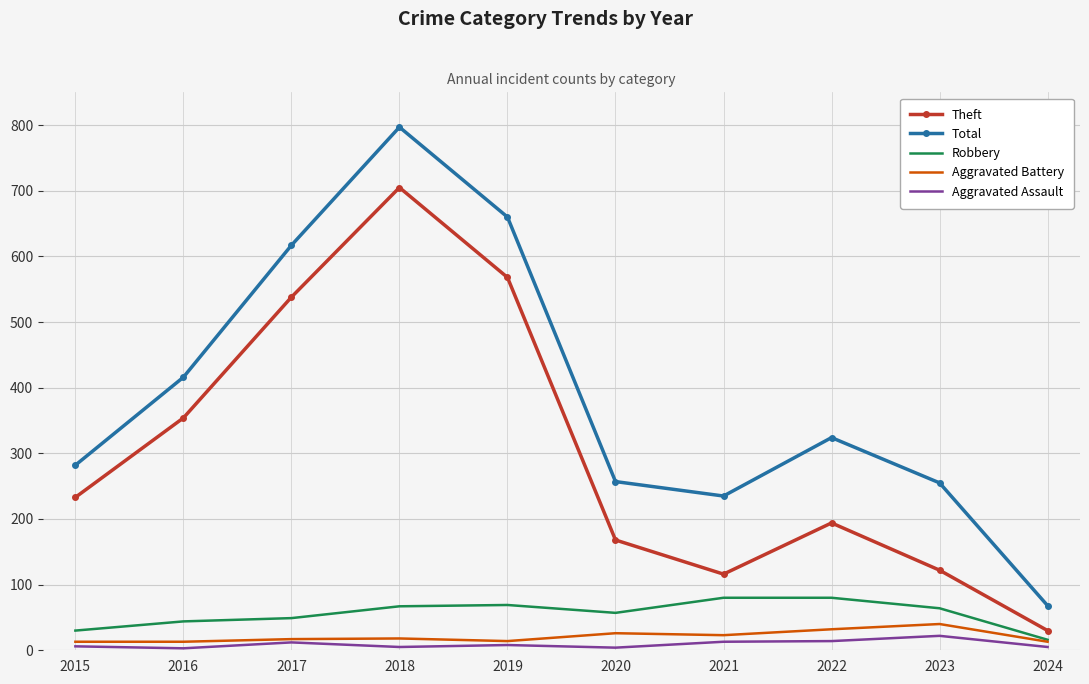

At which category is the sum across all series the highest?

2018